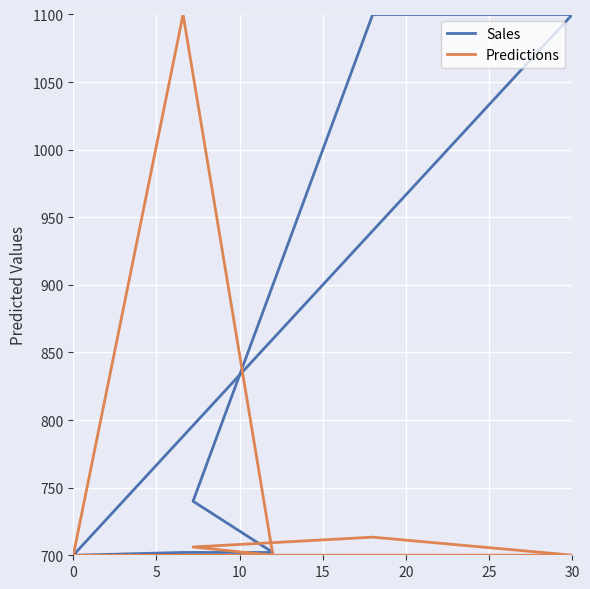

True or false: Sales has more than 2 points higher than both neighbors.

False